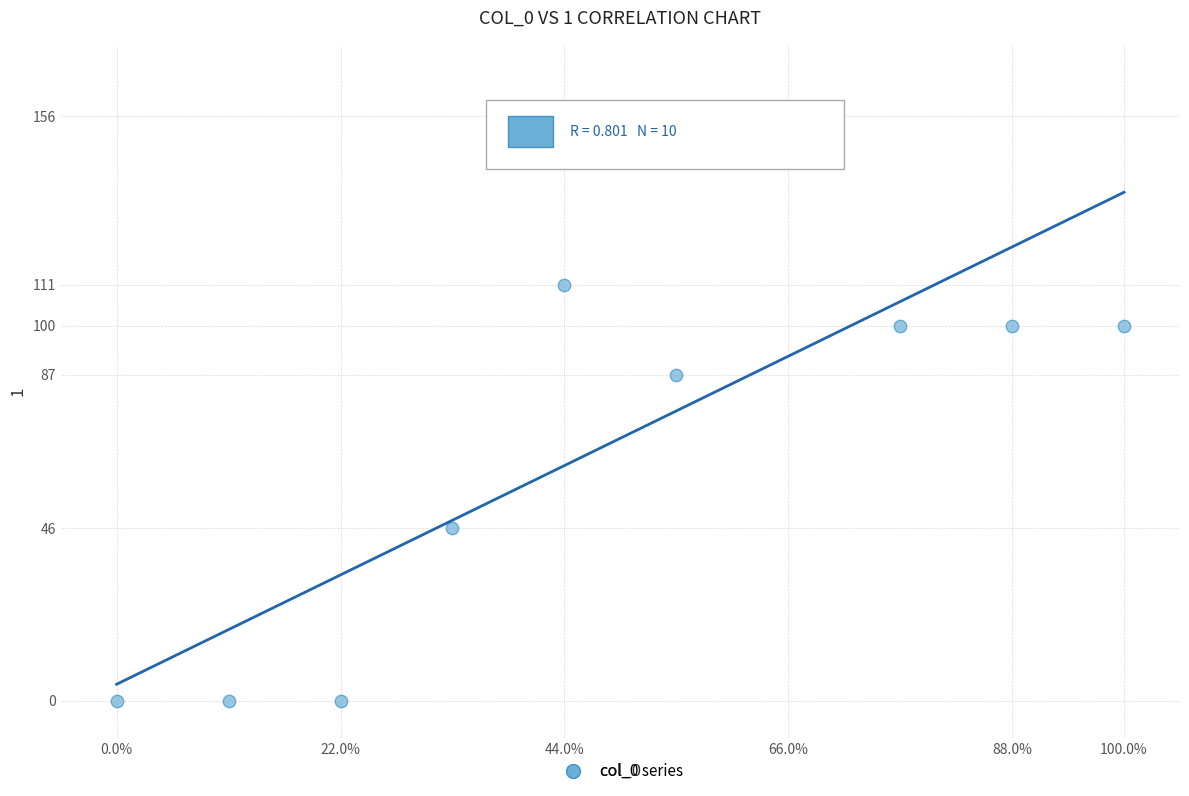

What is the average Y value?

70